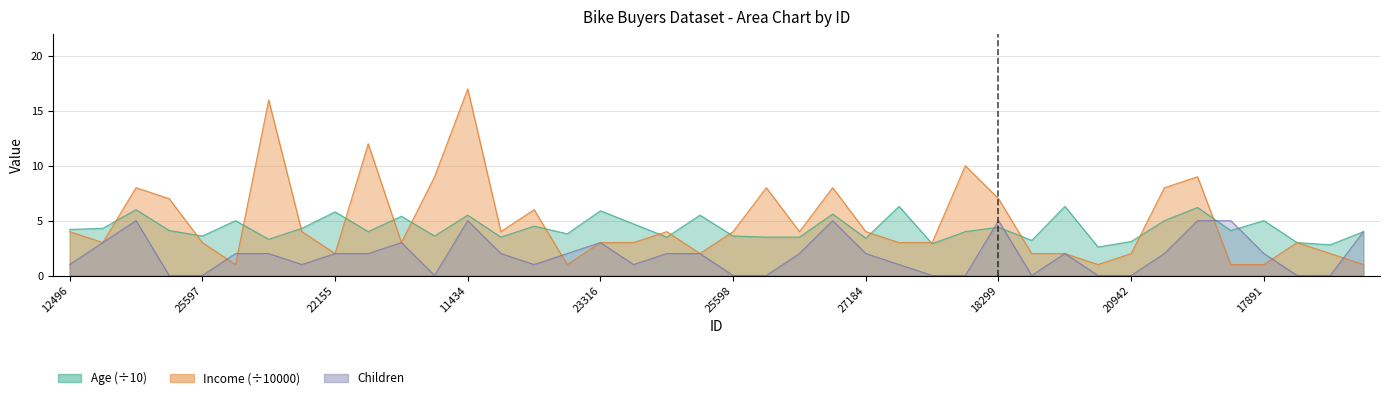

The Children series shows -2.5 at 22400. True or false?

False